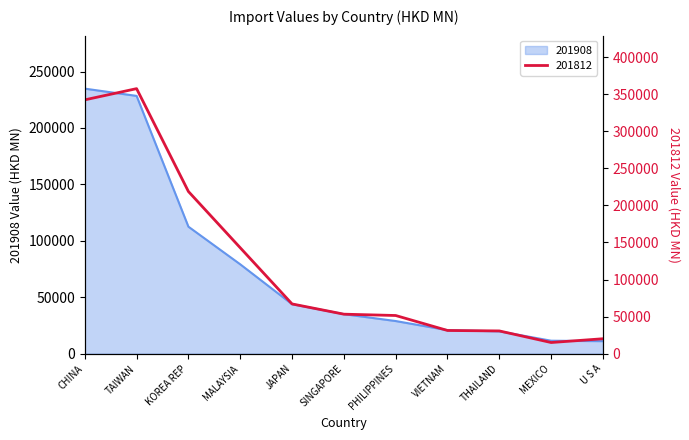

Rank the series by their average value, from highest to lowest.

201812, 201908